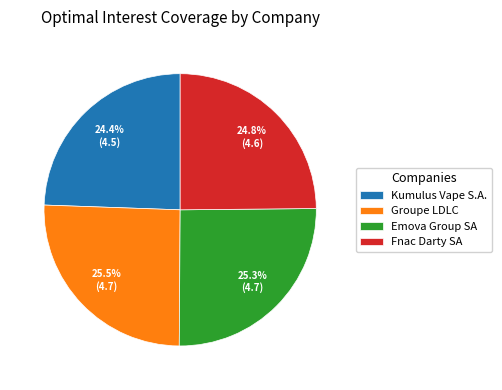

To the nearest percent, what is the difference between the largest and smallest slice percentages?

1%